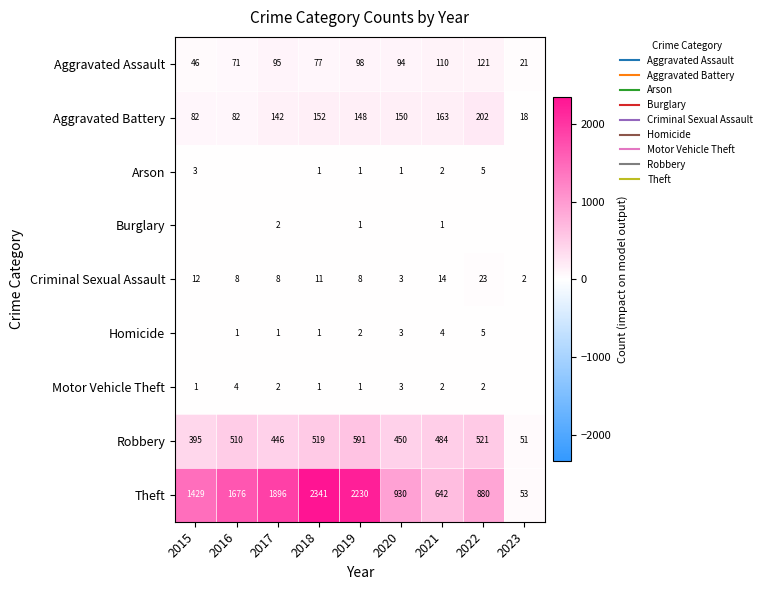

True or false: Homicide has a value of 1 at 2017.

True